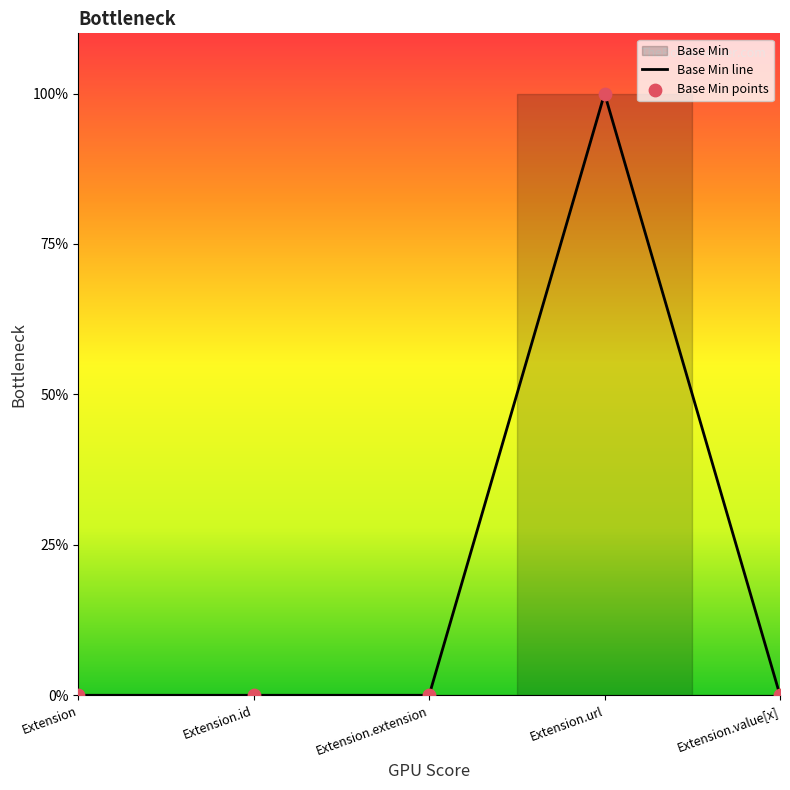

Is the value of Base Min line at Extension.value[x] greater than the value of Base Min points at Extension.value[x]?

No